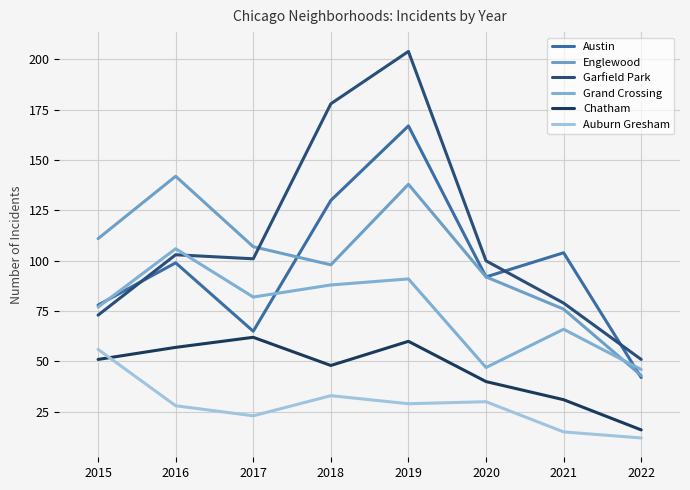

What are all the series names shown in the legend?

Austin, Englewood, Garfield Park, Grand Crossing, Chatham, Auburn Gresham